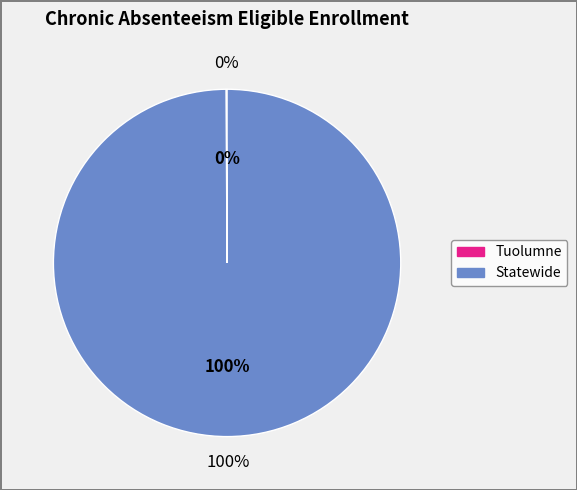

What is the ratio of the value at Statewide to the value at Tuolumne?

1017.6